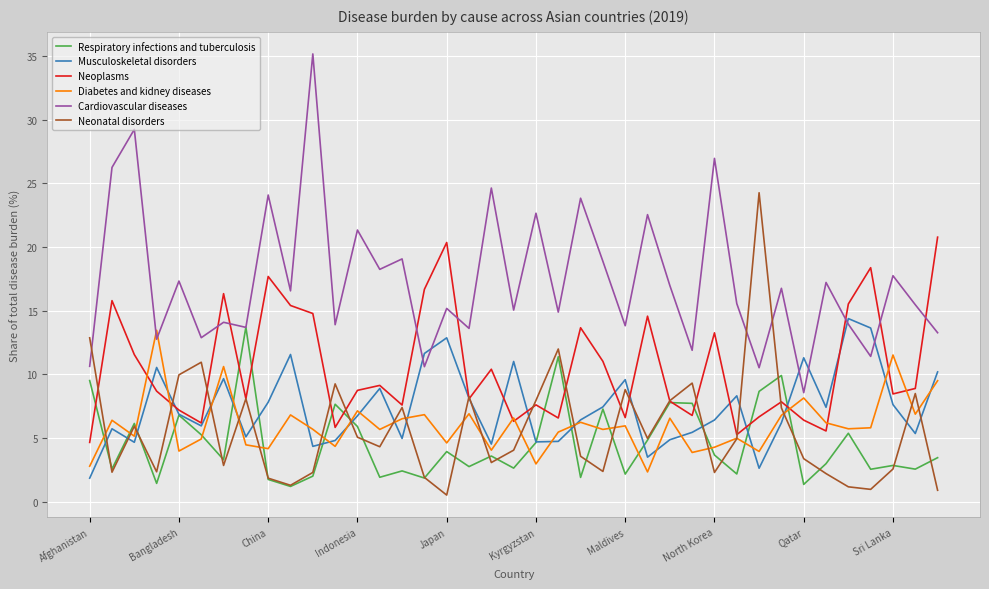

After their last crossing, which series has the higher values: Neoplasms or Diabetes and kidney diseases?

Neoplasms